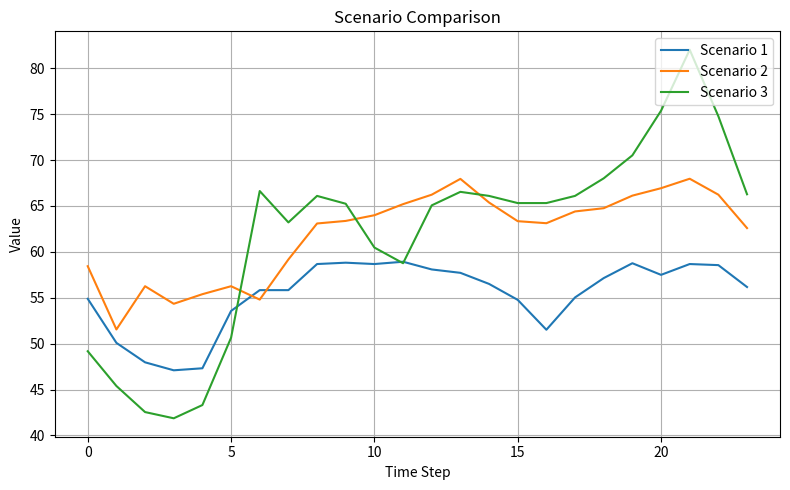

Rank the series by their maximum value, from highest to lowest.

Scenario 3, Scenario 2, Scenario 1